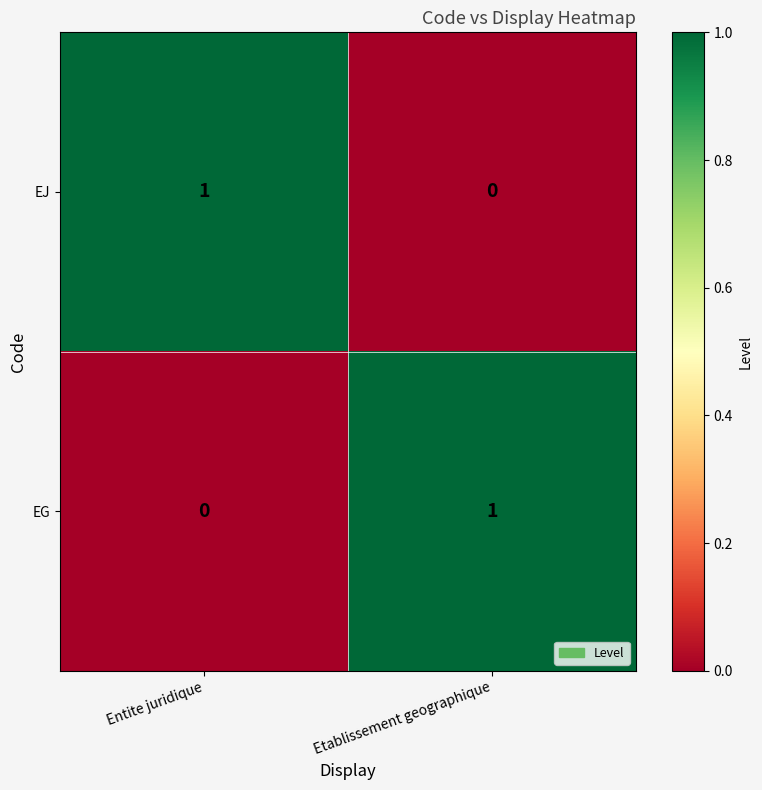

Rank the series at Entite juridique from lowest to highest value.

EG, EJ